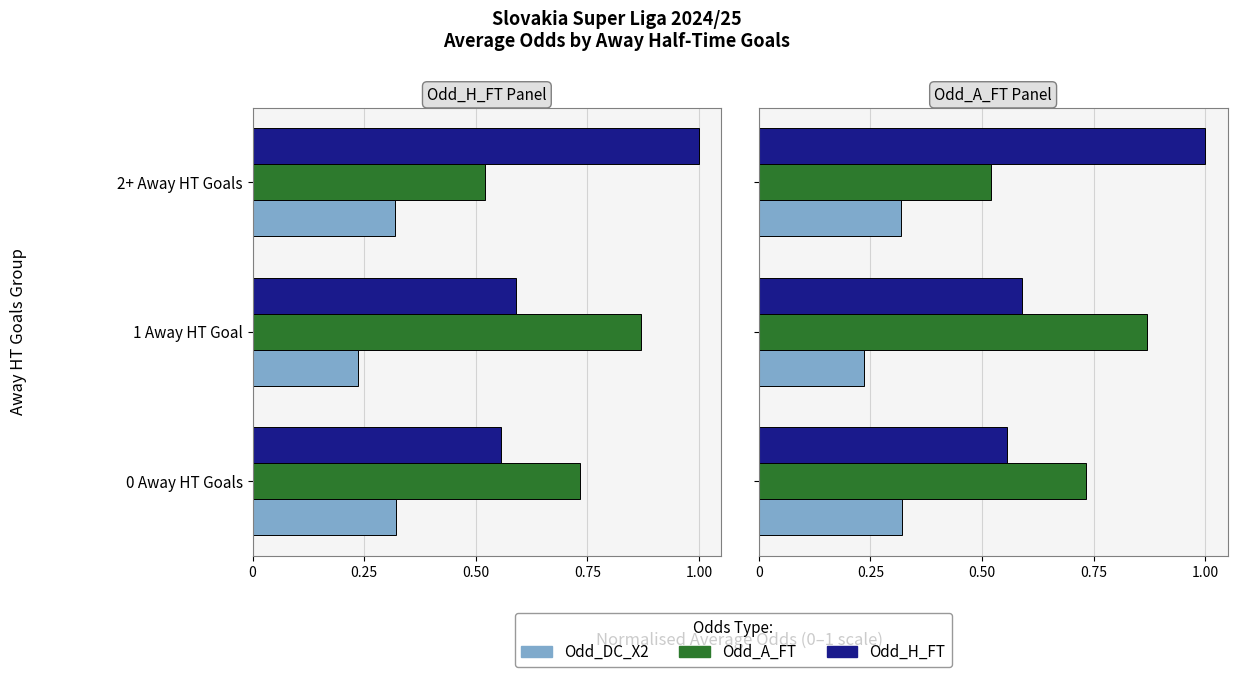

Which series has the widest spread of values?

Odd_H_FT